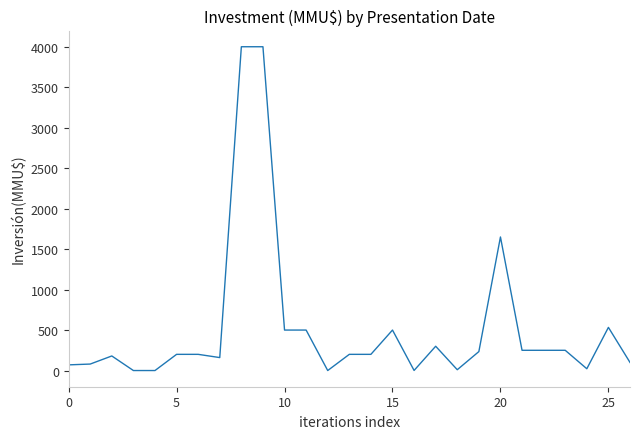

What is the difference between the maximum and minimum values?

4000